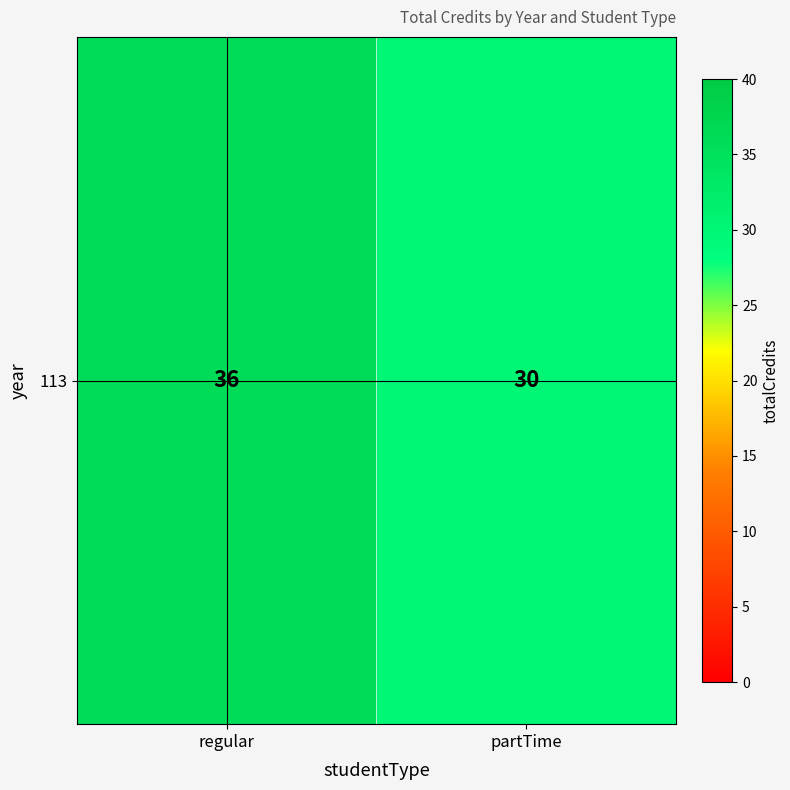

Reading left to right, transcribe all the data shown in this chart.

36	30